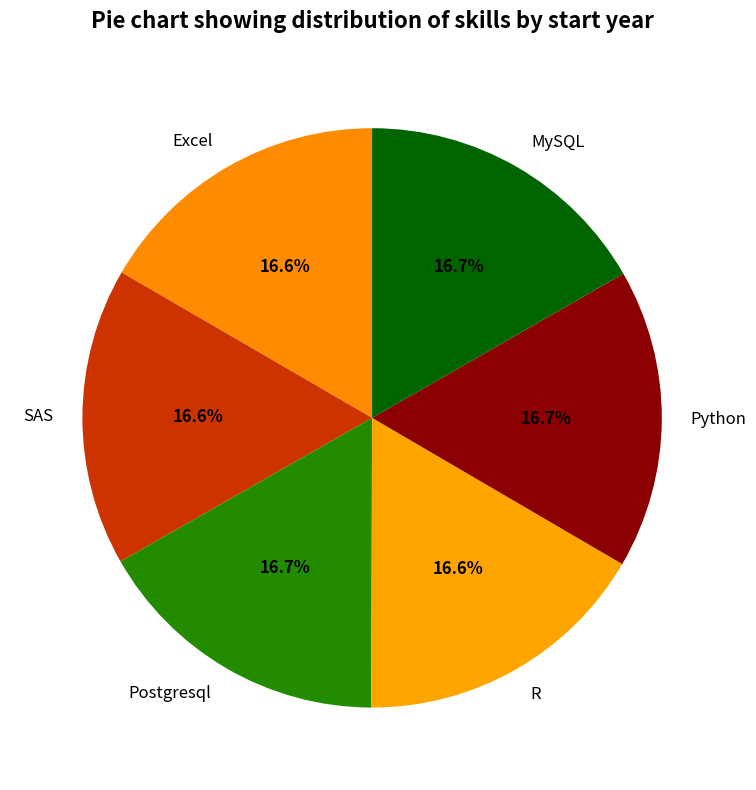

What is the ratio of the value at R to the value at Postgresql?

1.0